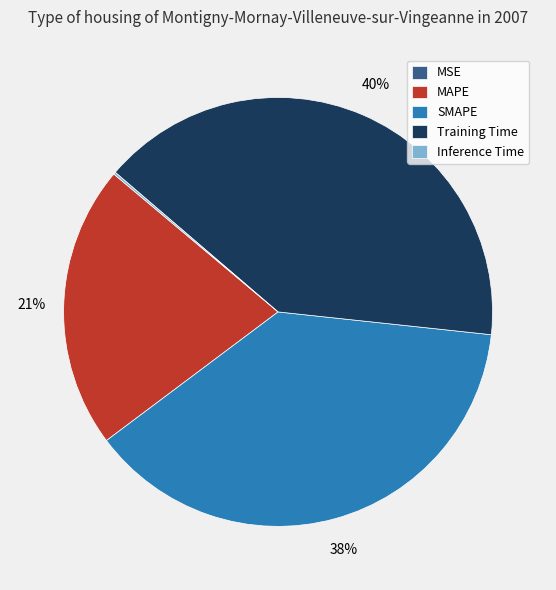

Do MAPE and Training Time together represent more than half of the pie?

Yes